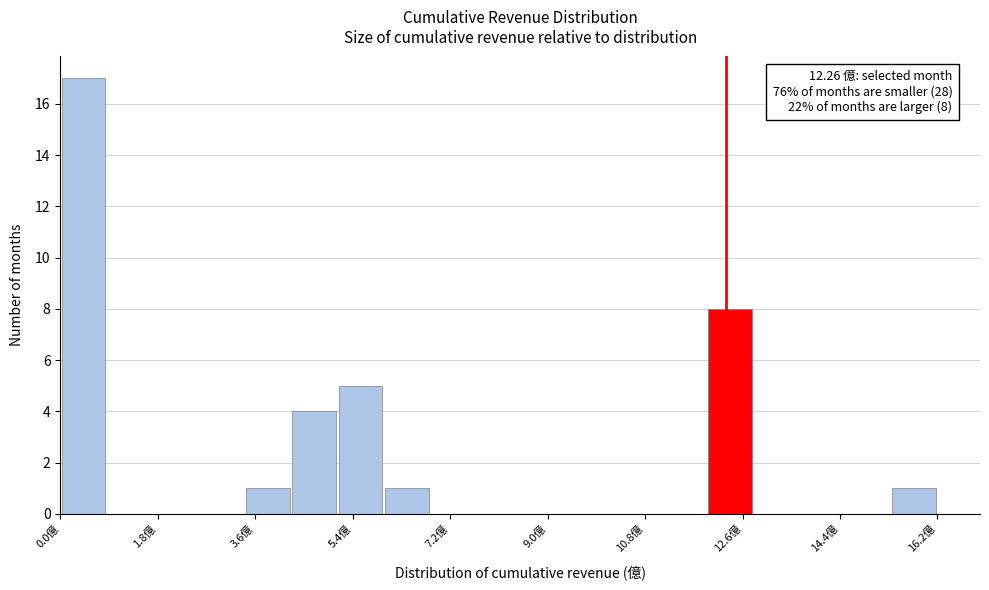

Which range on the x-axis has the tallest bar?

0.0 to 0.8